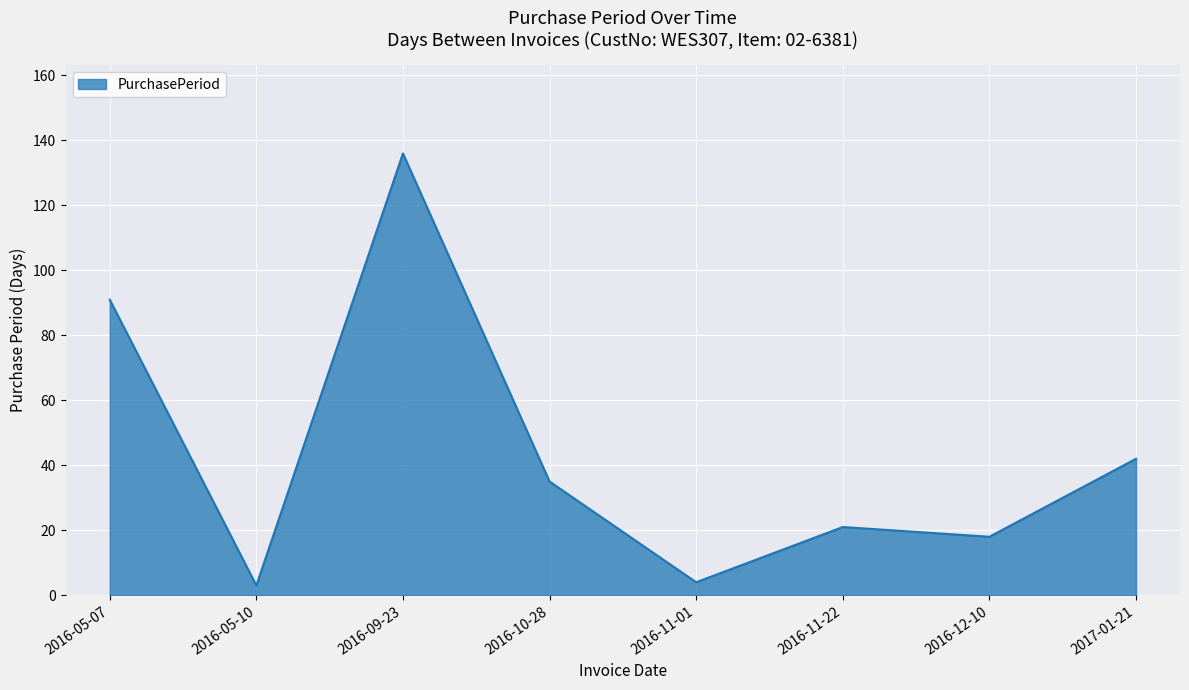

Is it true that the value at 2017-01-21 is 42?

True